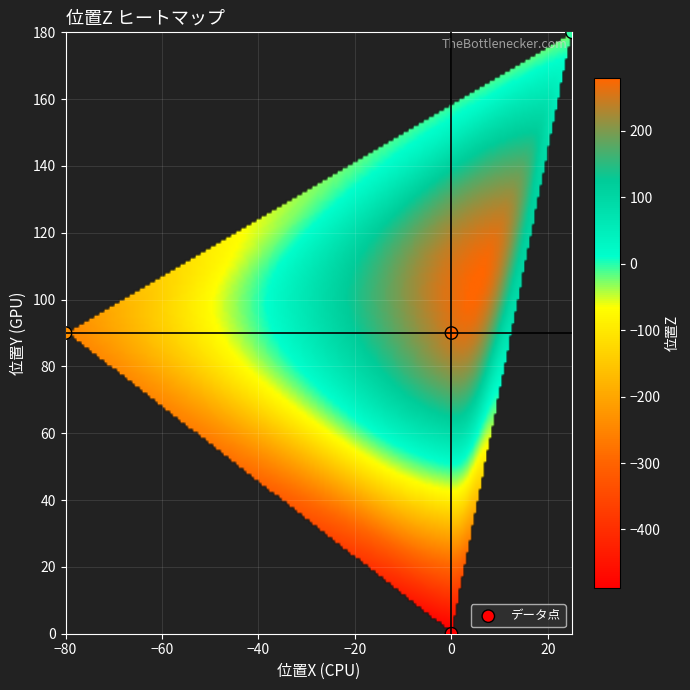

What is the average Y value?

90